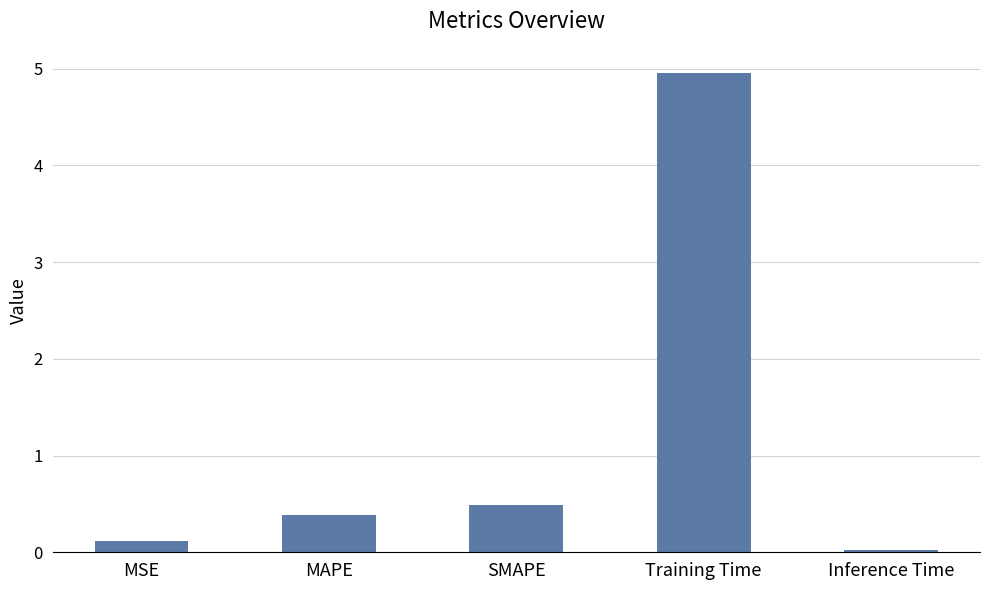

How many bars are there in total?

5